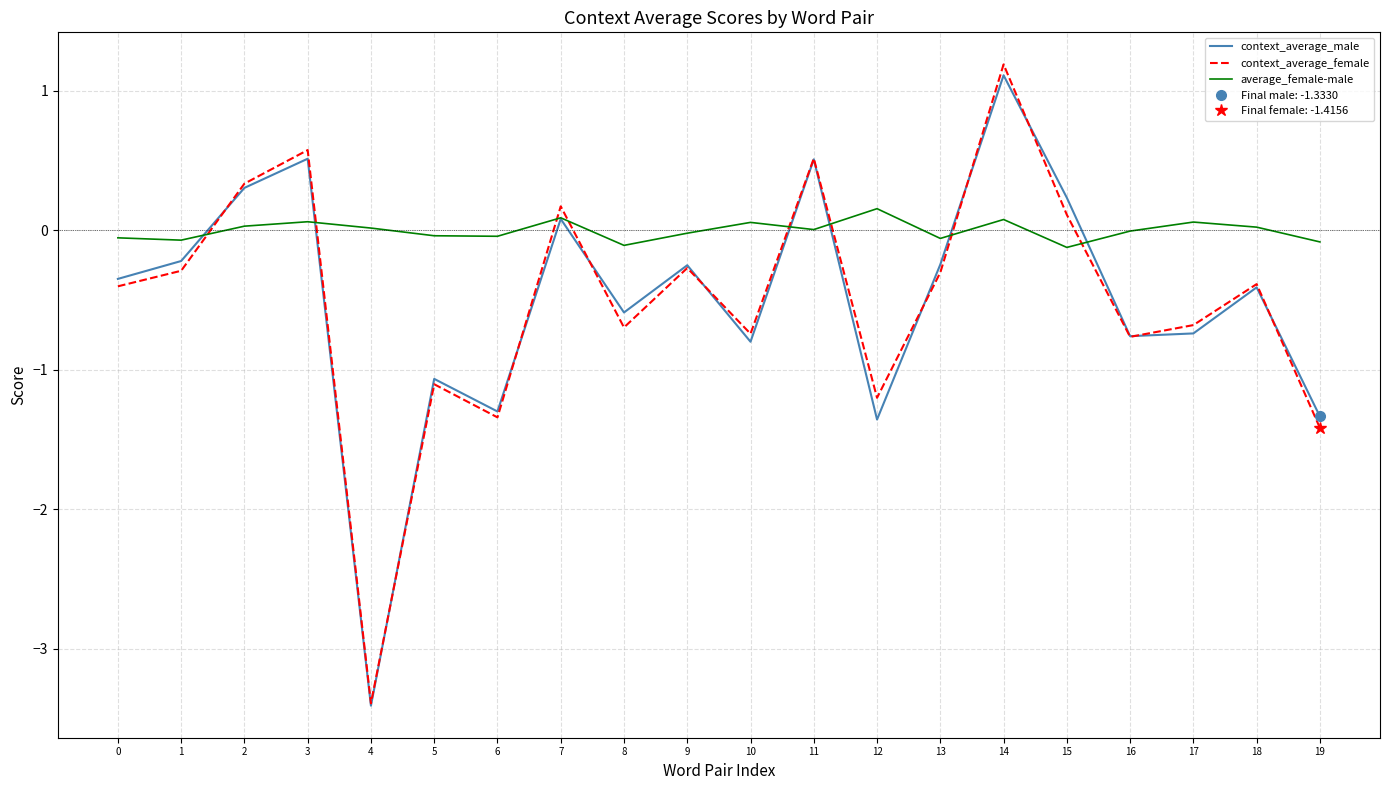

What is the difference between the maximum and minimum values in the context_average_female series?

4.6